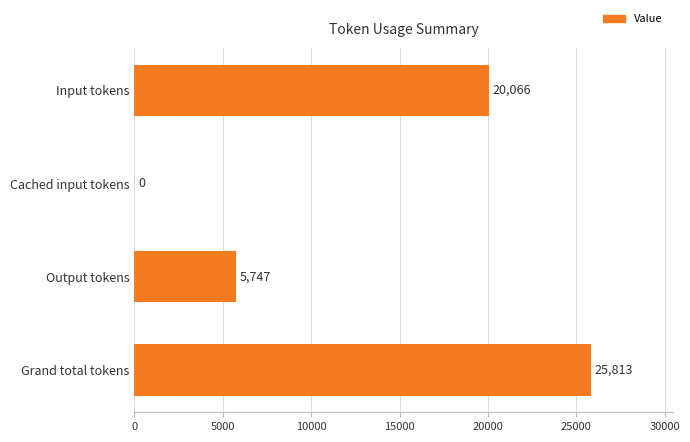

Approximately how many times larger is the value at Input tokens compared to Output tokens?

3.5